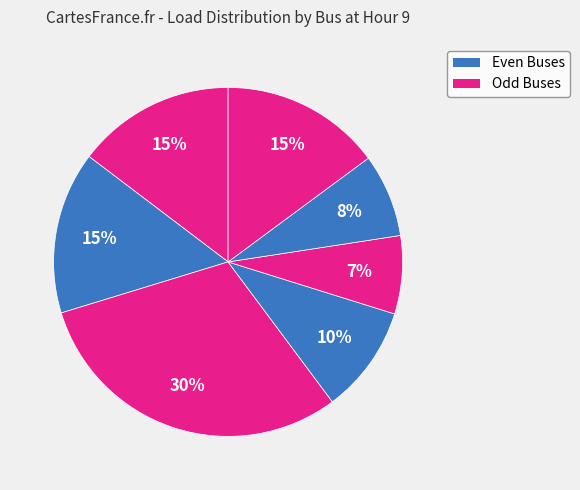

Count the number of slices in the pie.

7